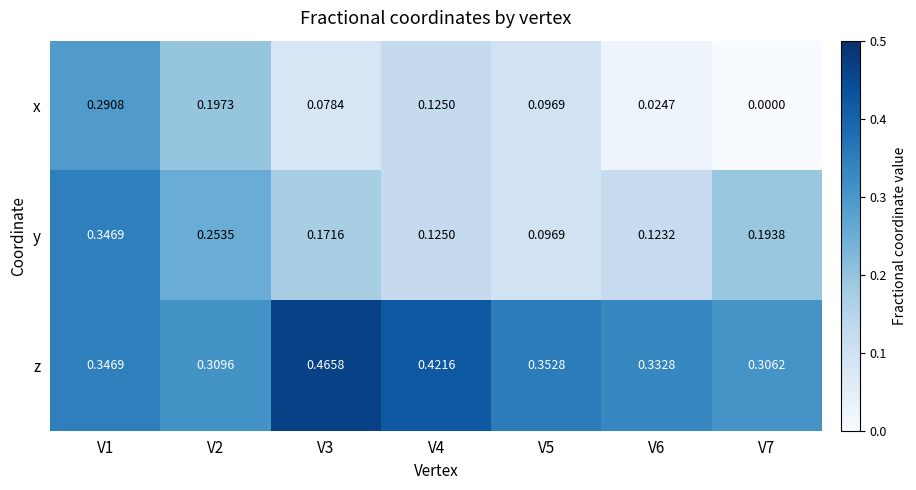

What is the total value across all series at V4?

0.7